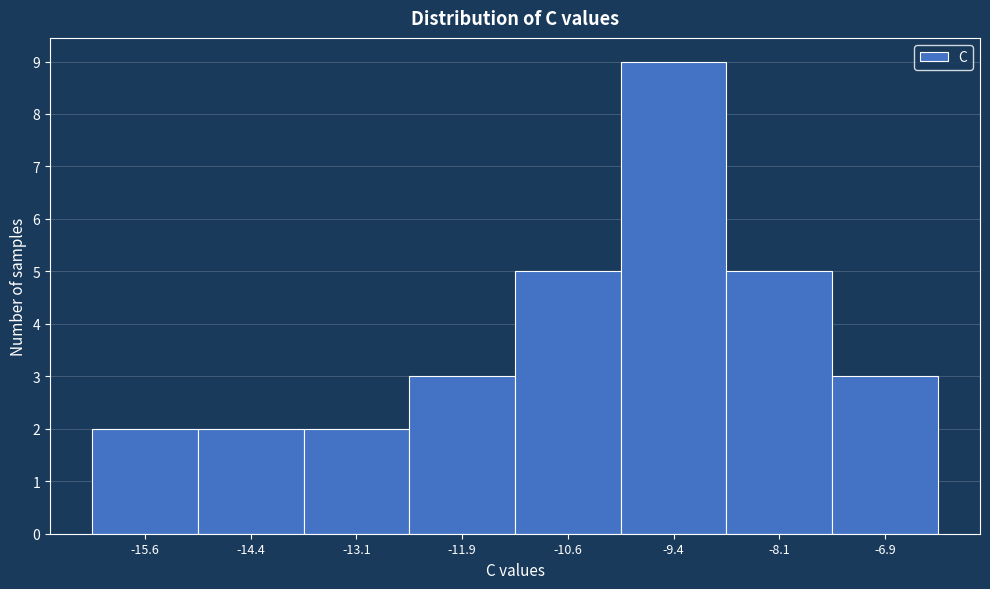

Reading left to right, list every bar in this chart as the range it spans on the x-axis followed by its height. Neither the bar edges nor the heights are printed on the chart, so give them approximately, as read against the axes.

-16.2 to -15.0: 2
-15.0 to -13.8: 2
-13.8 to -12.6: 2
-12.6 to -11.2: 3
-11.2 to -10.0: 5
-10.0 to -8.8: 9
-8.8 to -7.4: 5
-7.4 to -6.2: 3